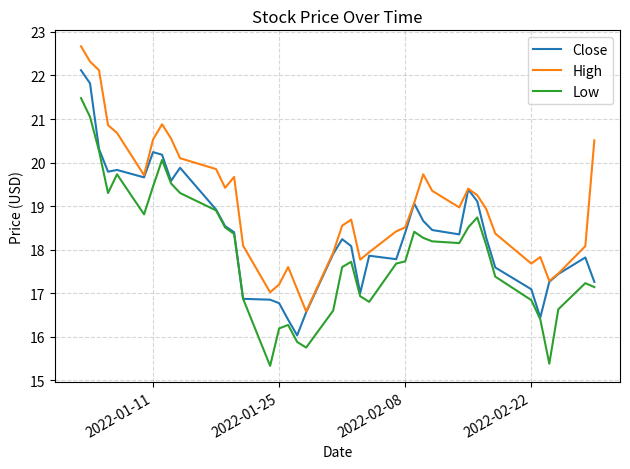

Which series has the largest total across all categories?

High